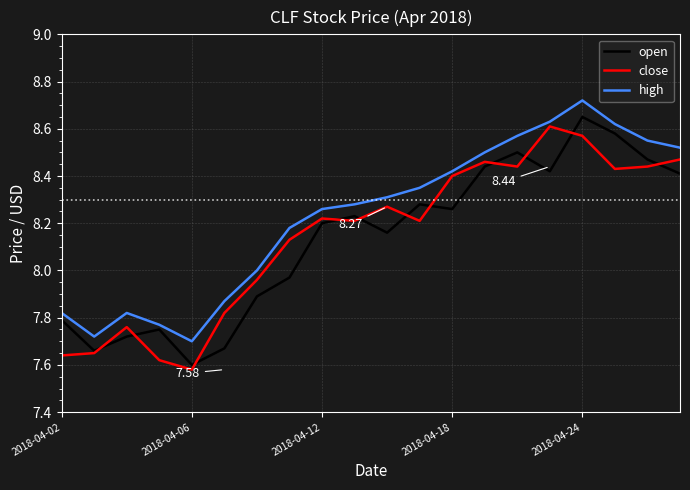

What are all the series names shown in the legend?

open, close, high